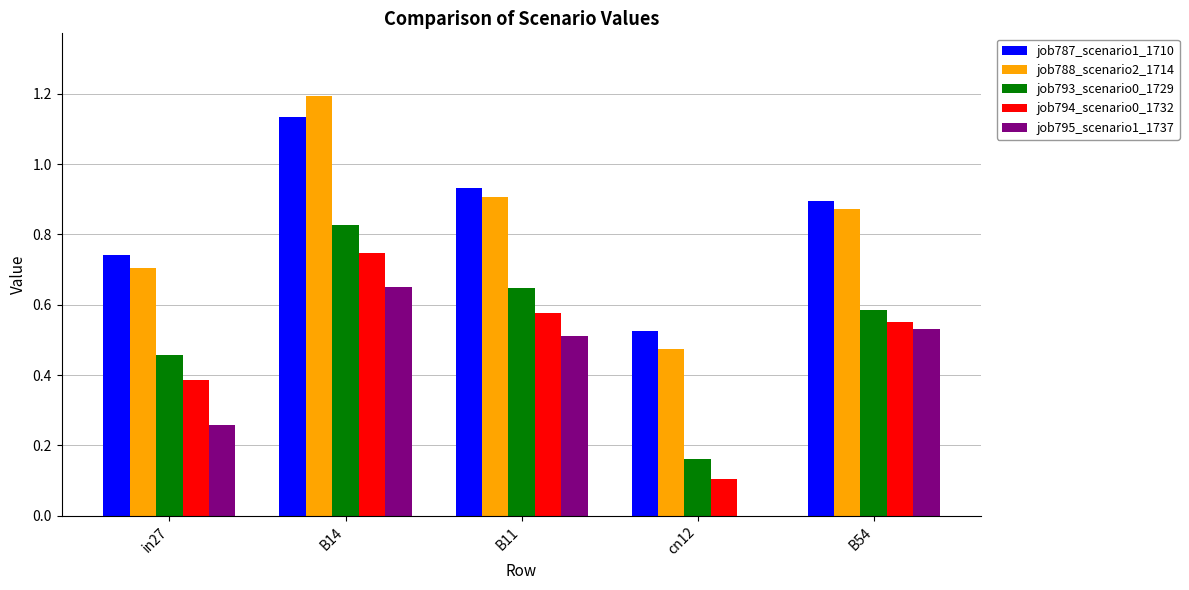

What is the sum of all job795_scenario1_1737 values?

2.0